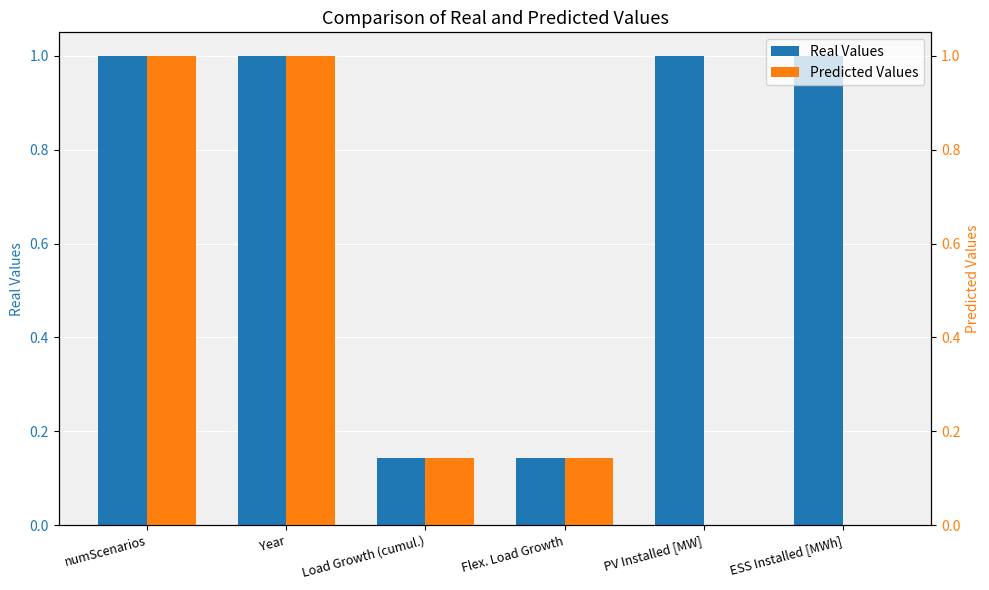

What is the label of the 3rd bar from the right?

Flex. Load Growth